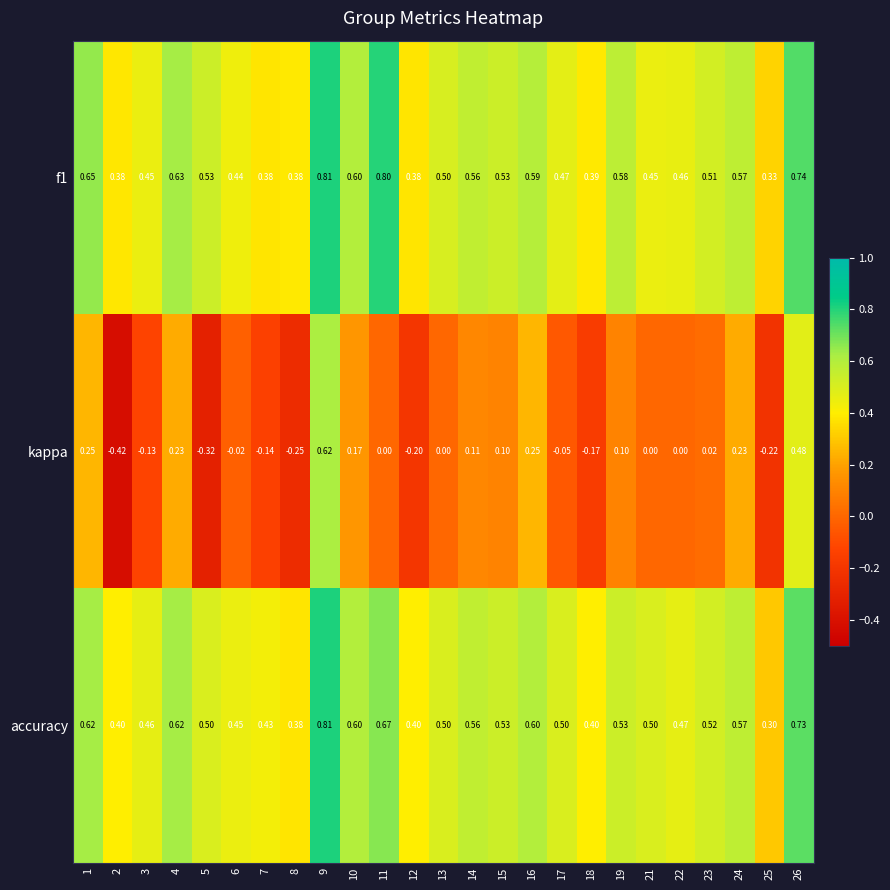

Which series has the largest range (max minus min)?

kappa